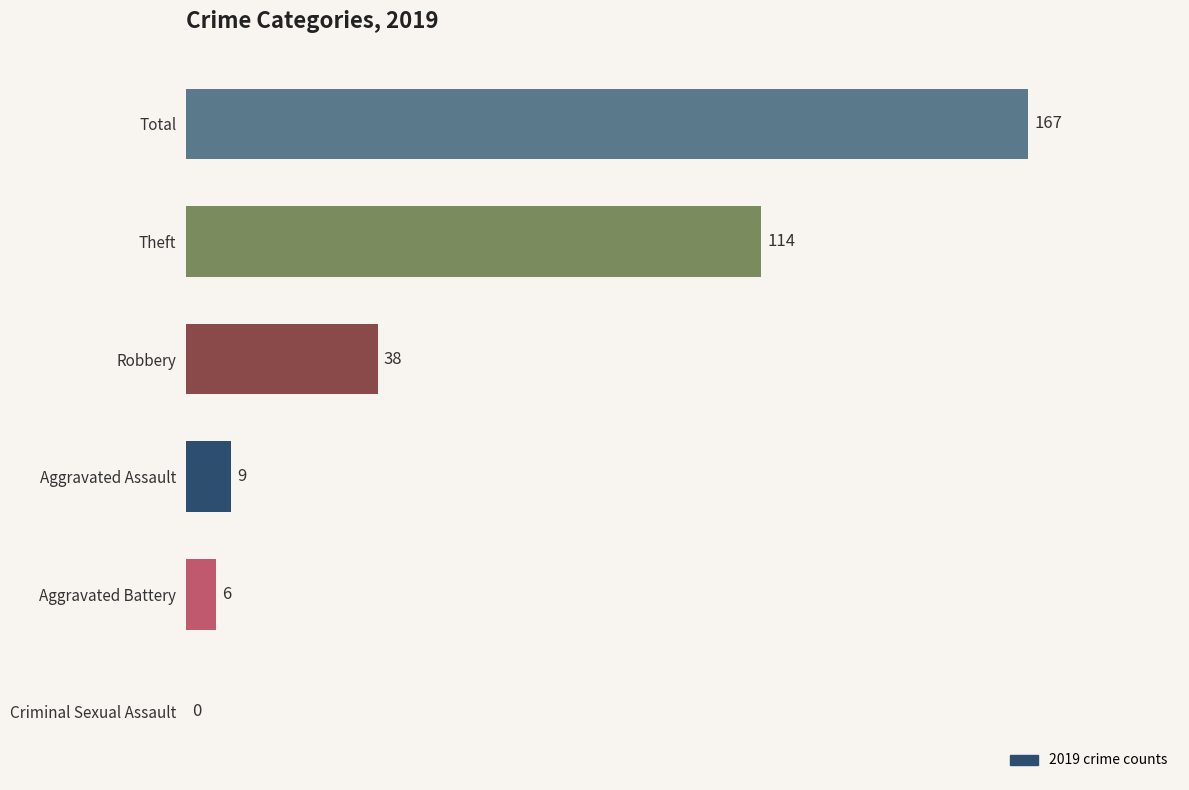

Count the number of data series in this chart.

1